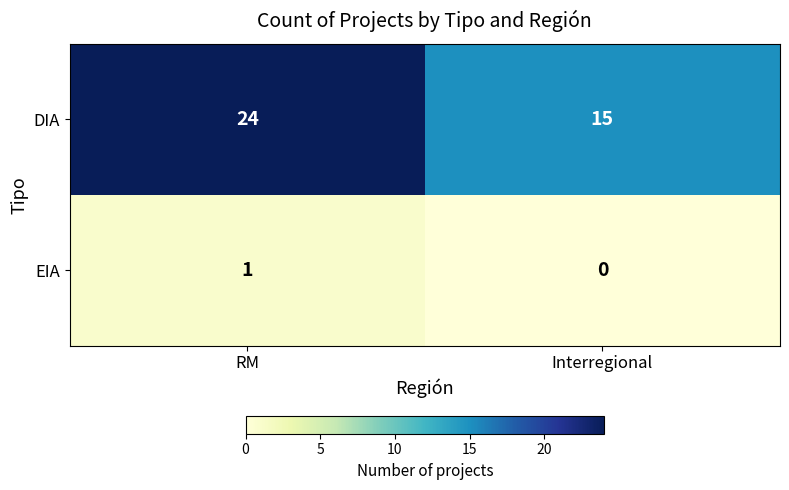

Which category has the lowest value in the EIA series?

Interregional